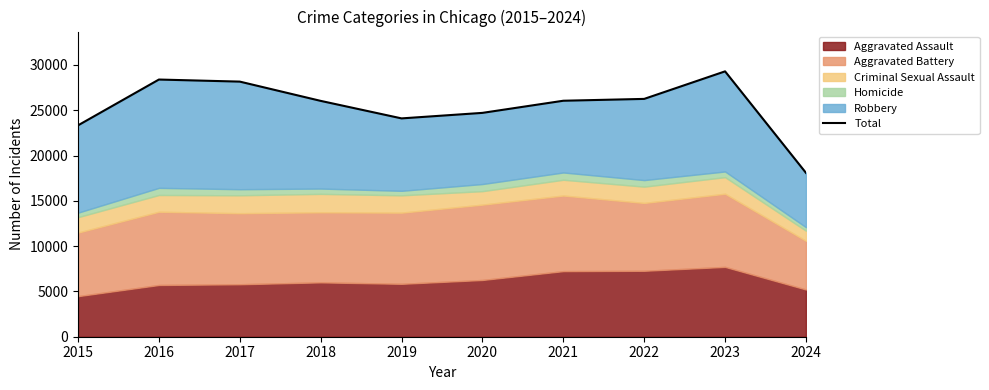

Does the chart display data point markers on the line(s)?

No